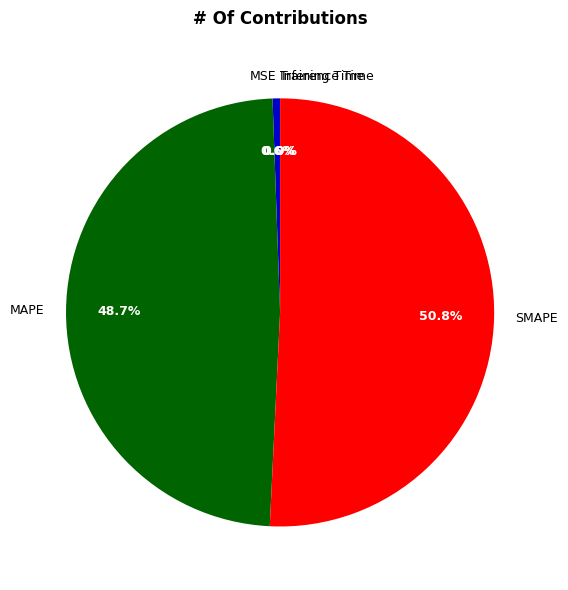

Does MSE account for over 50% of the chart?

No